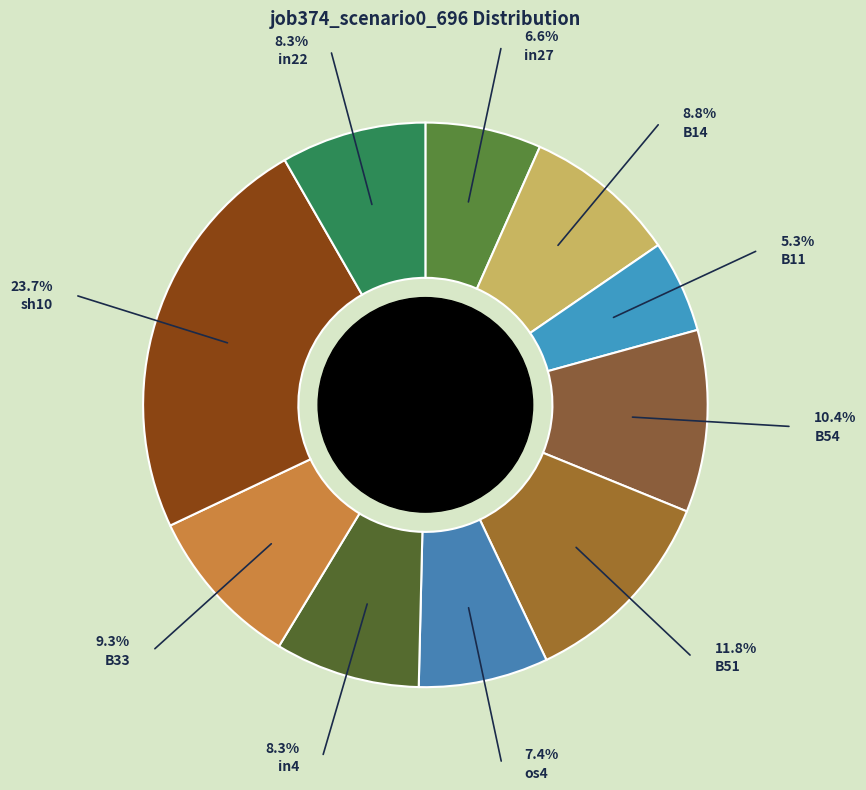

How much of the chart is everything except os4?

92.6%